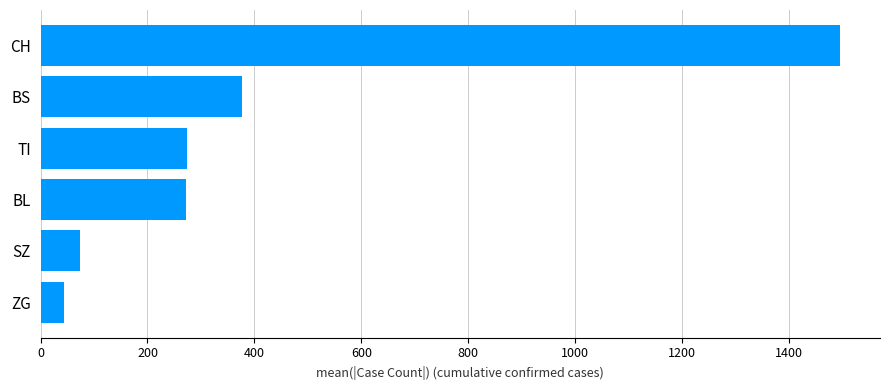

True or false: the data shows 106.9 at TI.

False